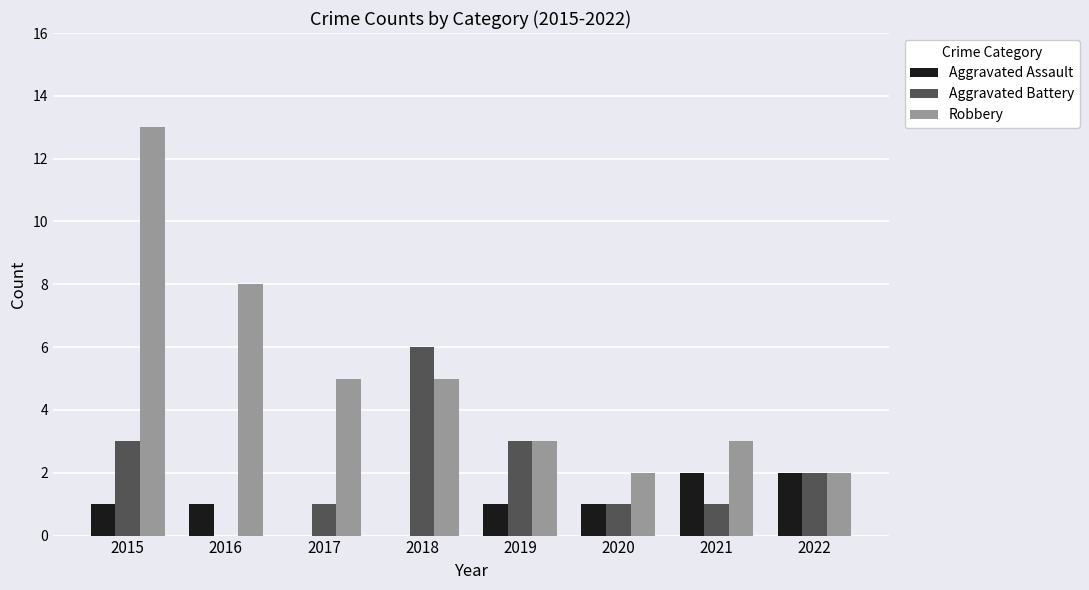

True or false: Aggravated Battery has a value of -2 at 2016.

False